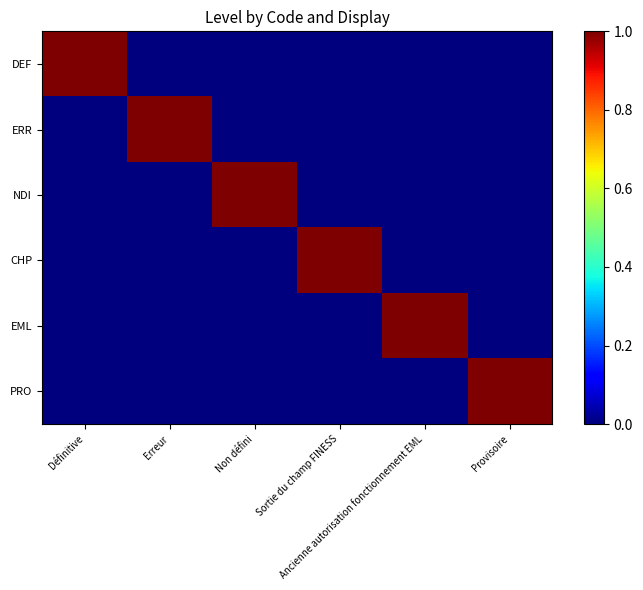

Which series has the largest range (max minus min)?

DEF